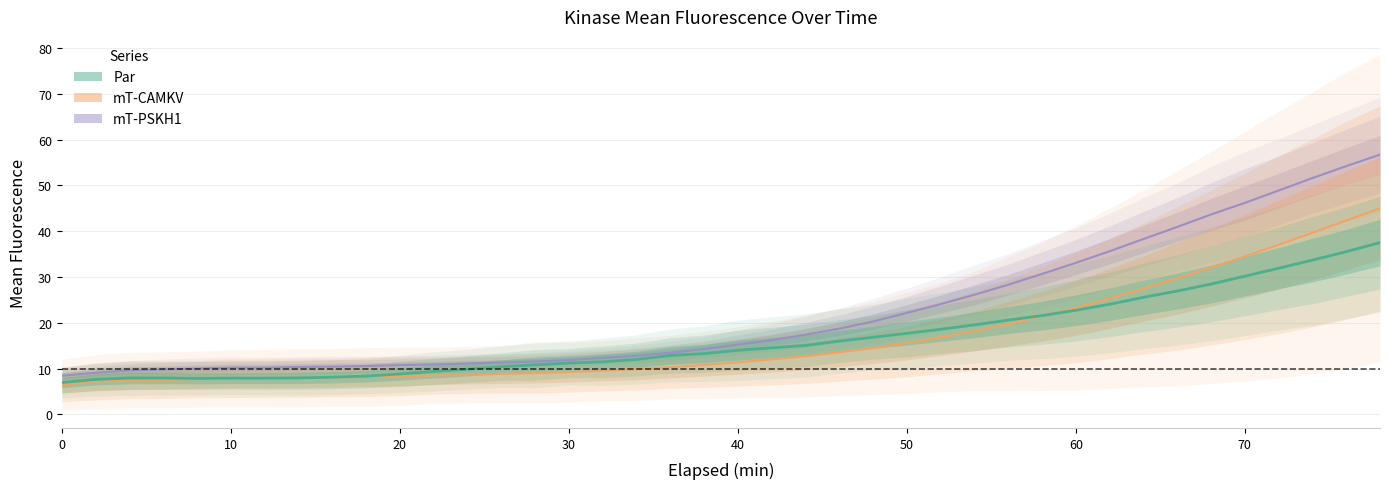

True or false: mT-PSKH1 and mT-CAMKV cross at least once.

False